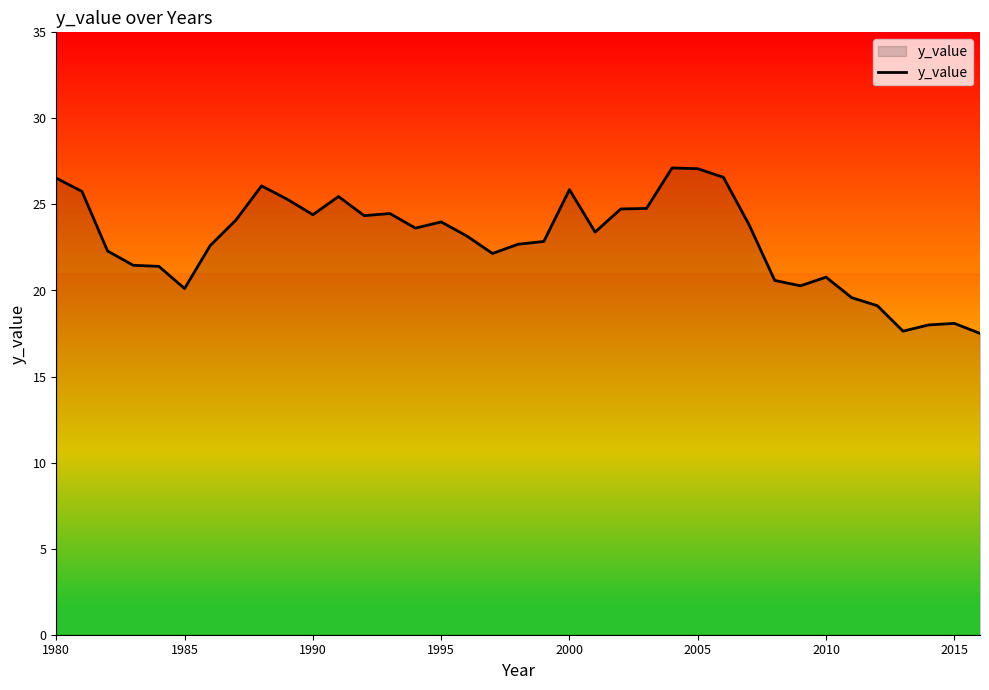

What is the minimum value shown in the chart?

17.5